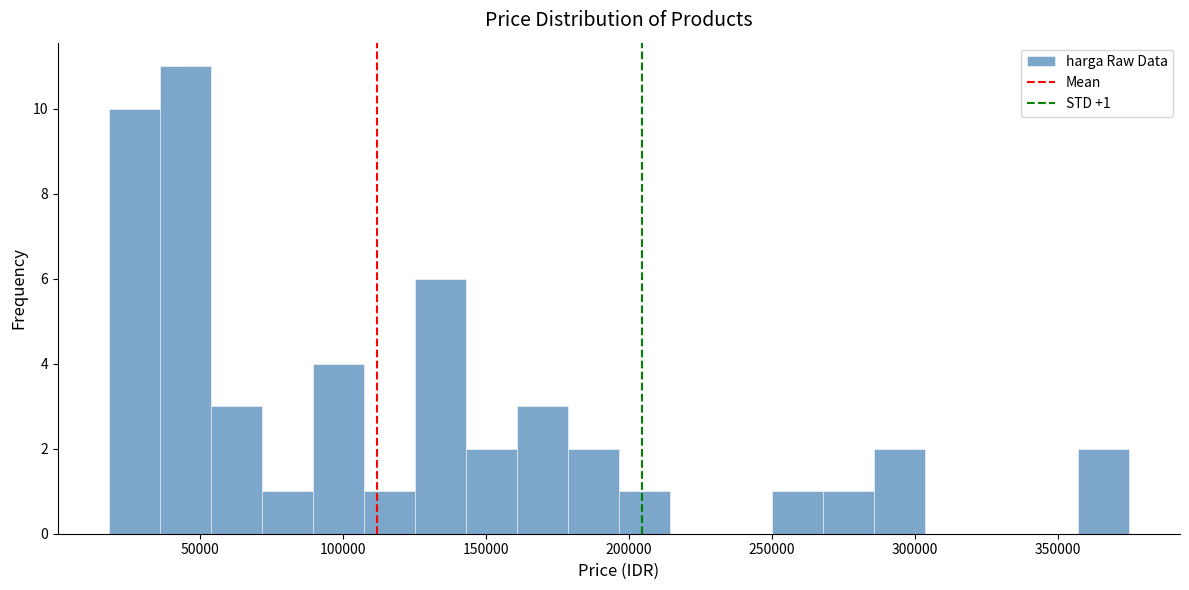

Read against the x-axis, roughly where is the centre of the tallest bar?

45000